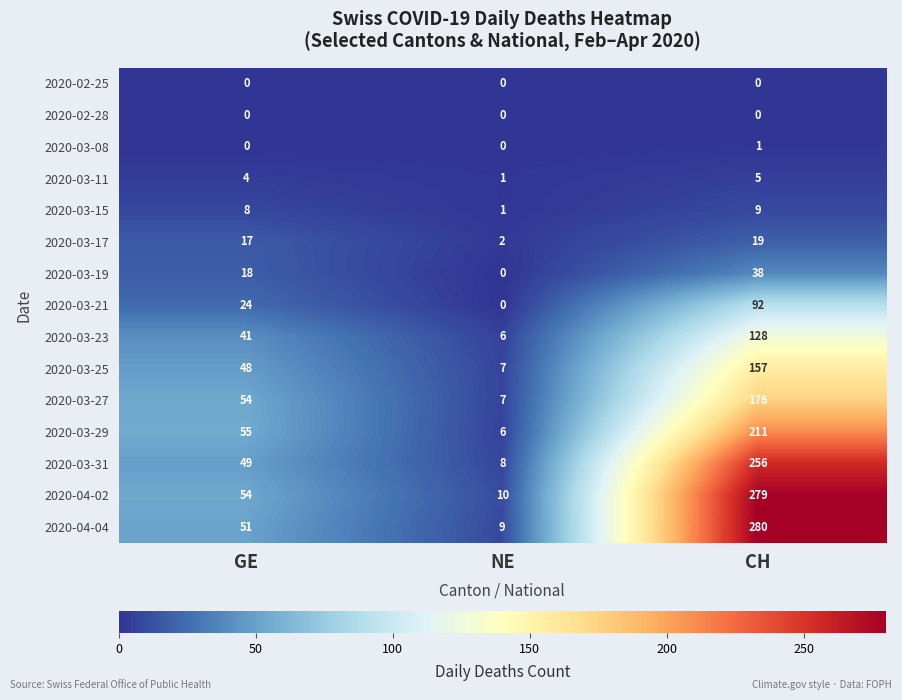

The value of 2020-03-15 at NE is 1. True or false?

True